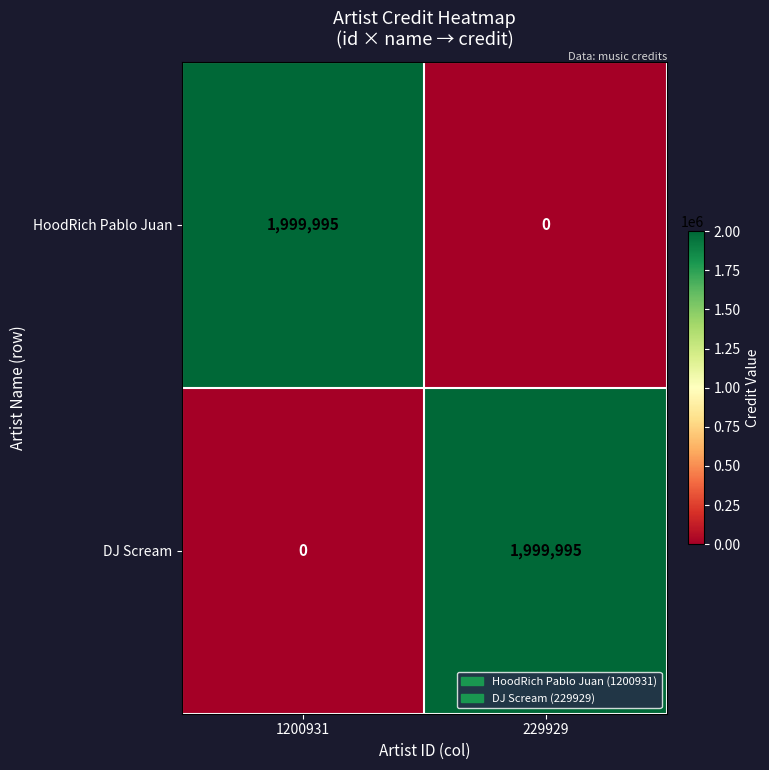

What is the difference between the highest and lowest values at 1200931?

1999995